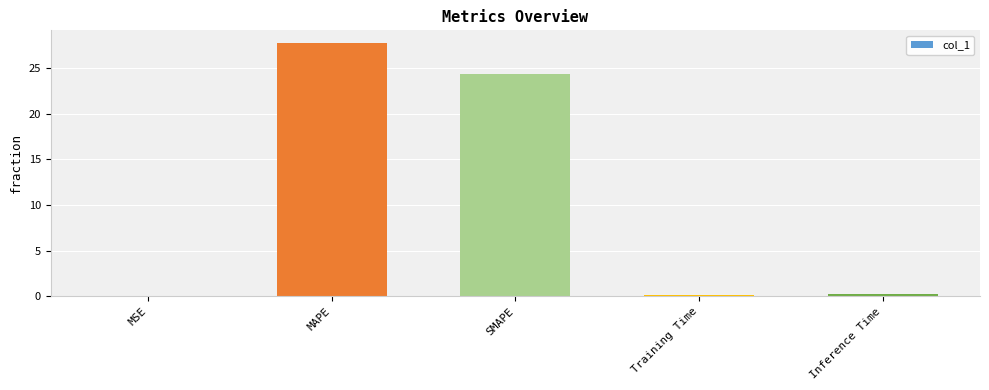

What is the maximum value shown in the chart?

27.7